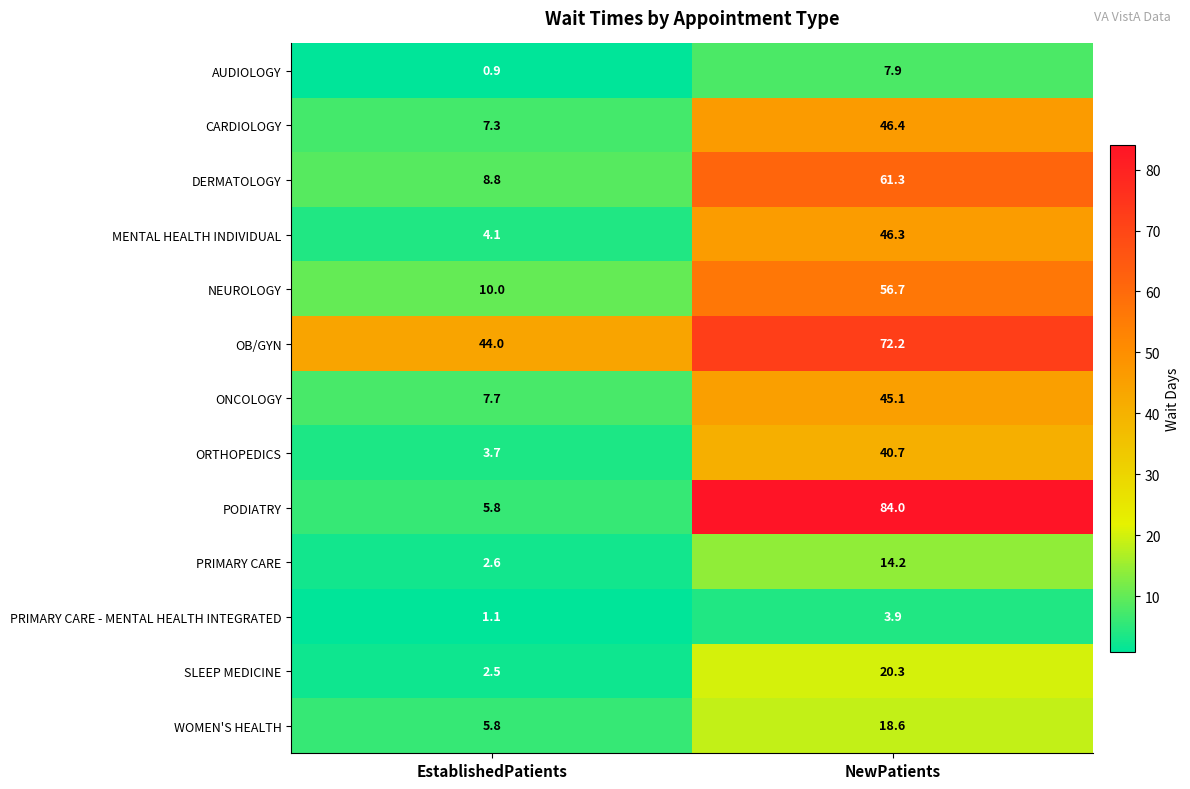

What is the difference between the highest and lowest values at EstablishedPatients?

43.1